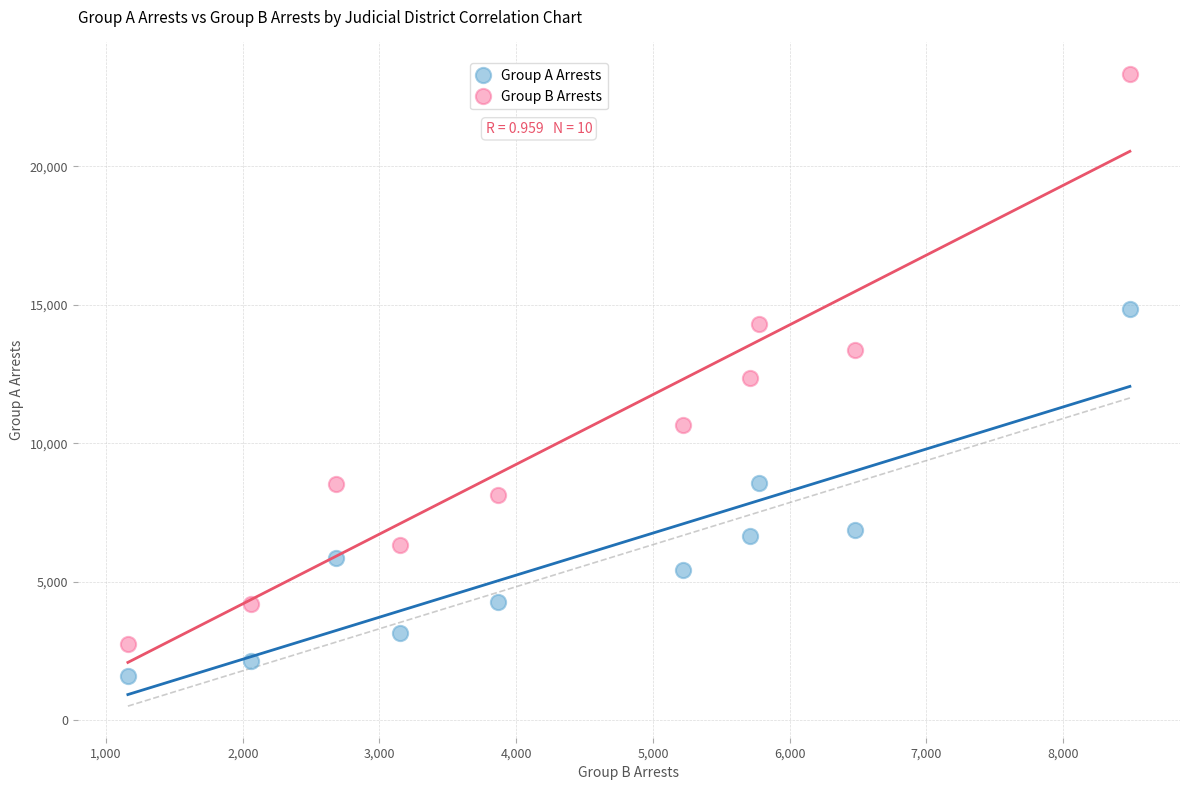

Across all data points, what is the range of Y values (max minus min)?

21745